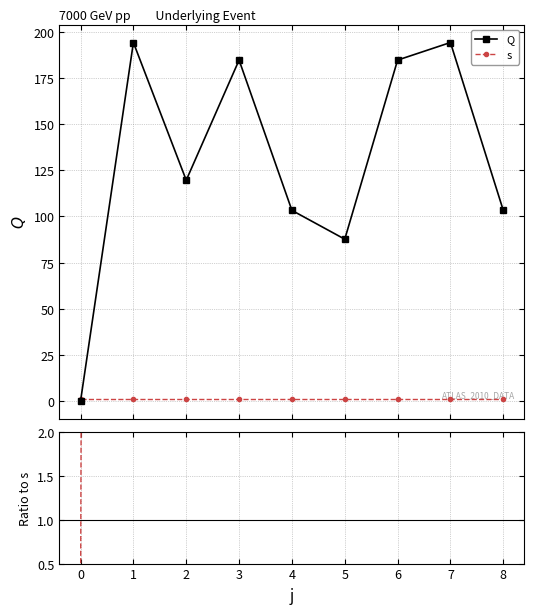

Which series has the largest range (max minus min)?

Q